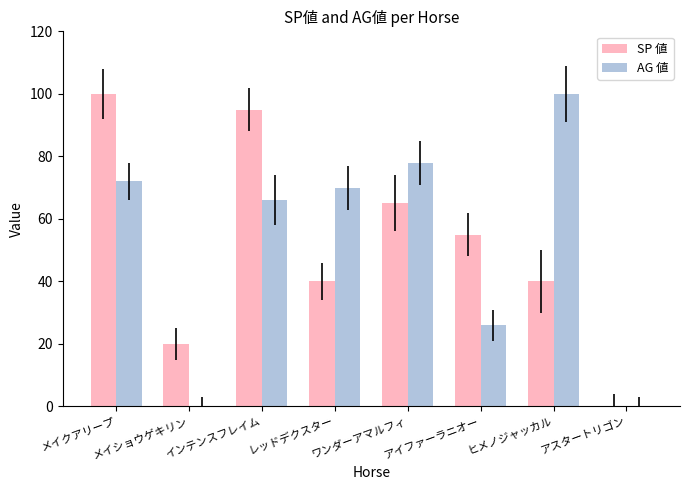

Reading left to right, extract all data points from this chart.

SP 値: 100	20	95	40	65	55	40	0
AG 値: 72	0	66	70	78	26	100	0